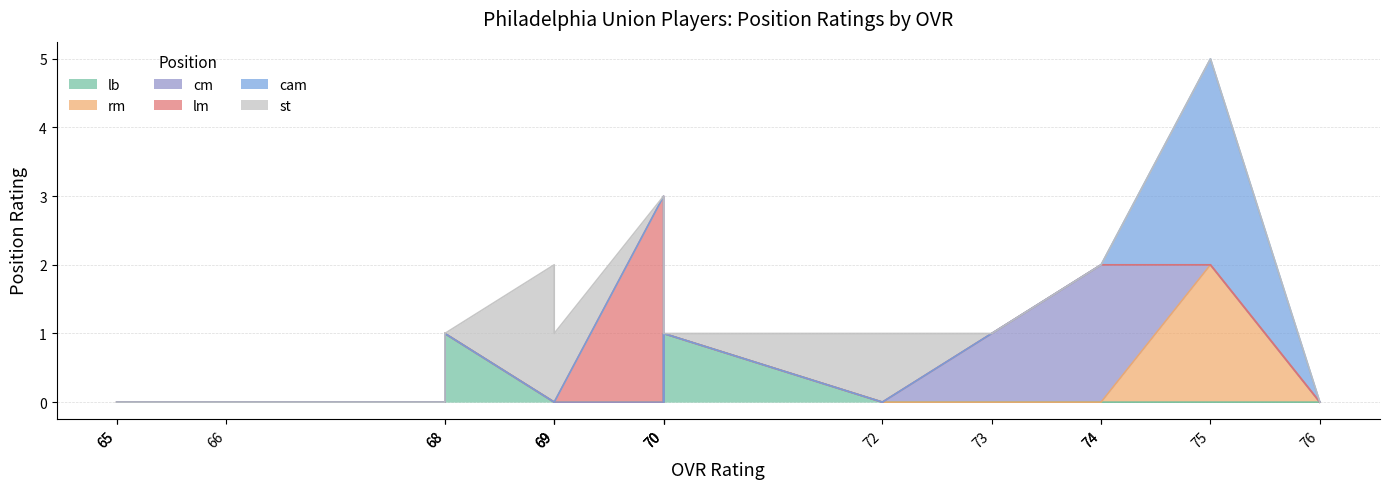

True or false: cm and lm cross at least once.

False